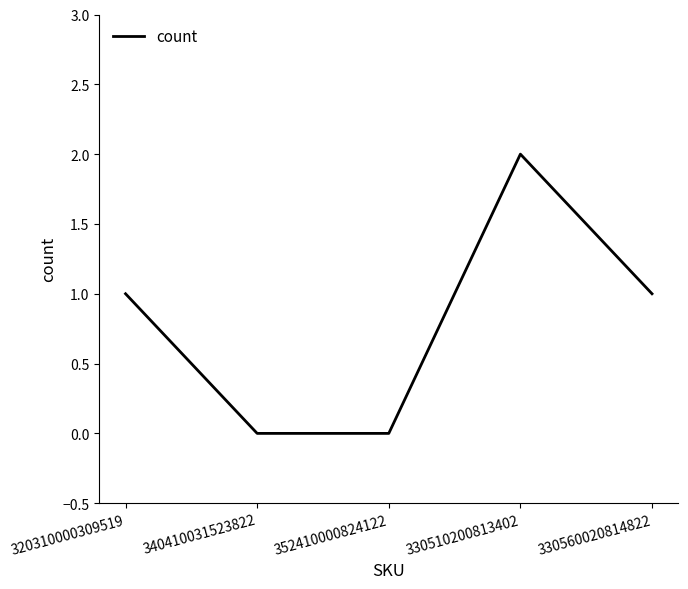

How many values are between 0 and 1?

4